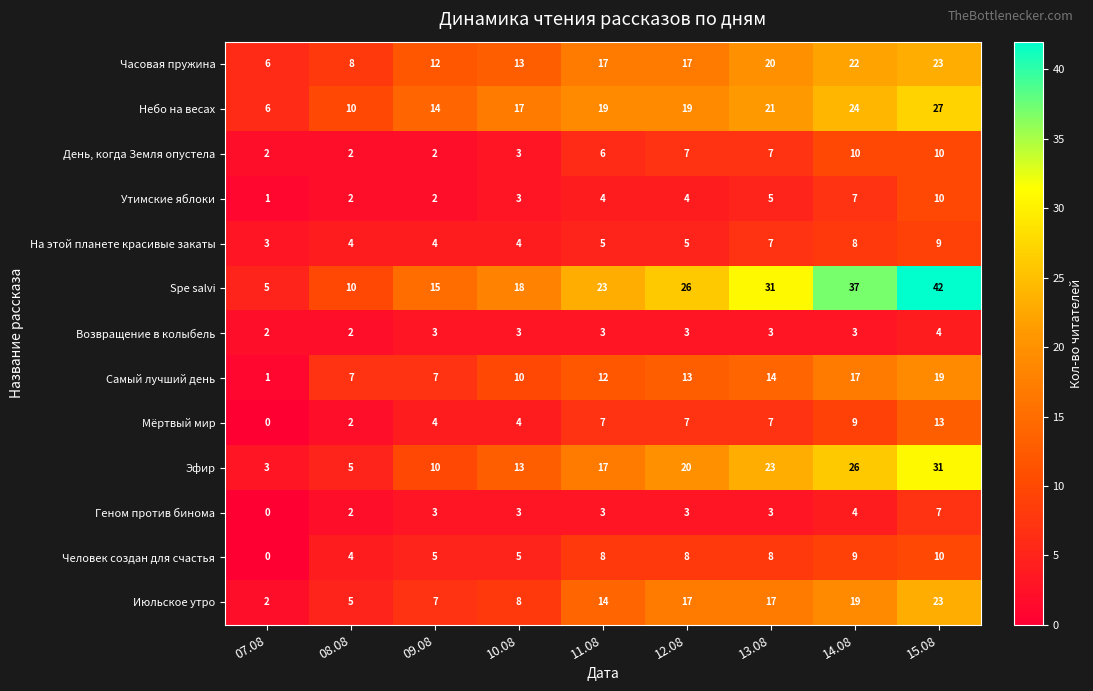

How many values in the День, когда Земля опустела series are below 6?

4